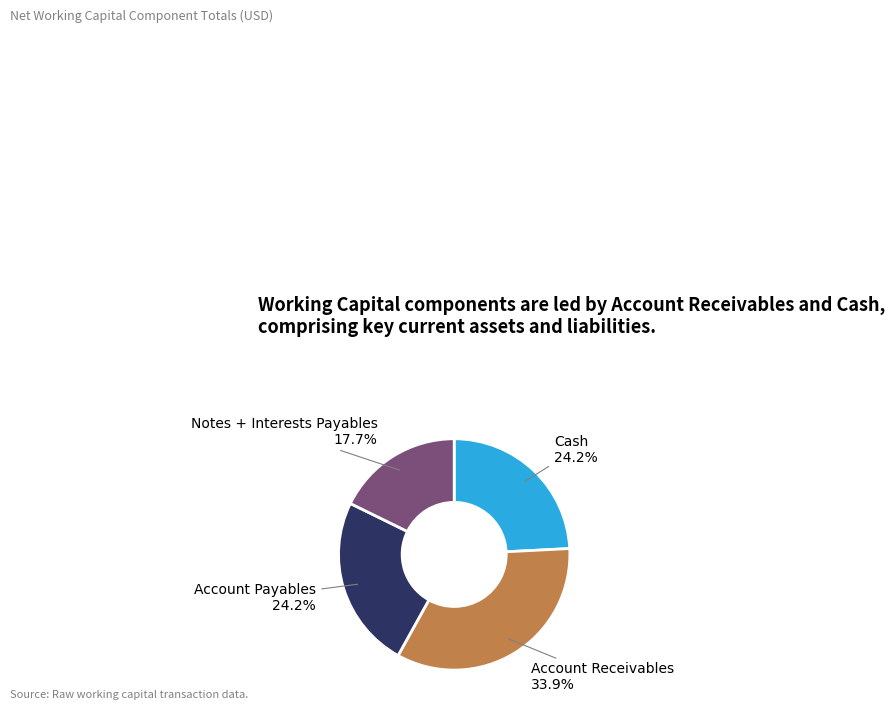

What is the ratio of the value at Account Payables to the value at Cash?

1.0